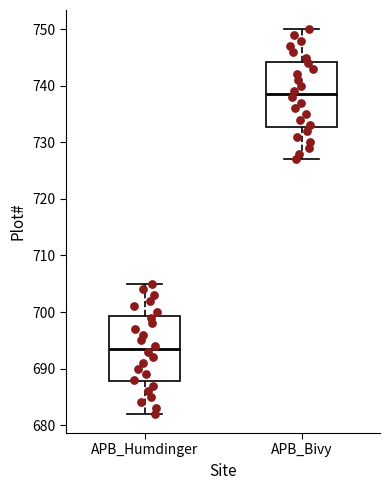

Reading left to right, read every box against the y-axis: the position of its median line, the range the box covers, and the ends of its whiskers. The values are not printed on the chart, so give them approximately, as read against the axis.

APB_Humdinger: median 694, box 688 to 699, whiskers 682 to 705
APB_Bivy: median 739, box 733 to 744, whiskers 727 to 750